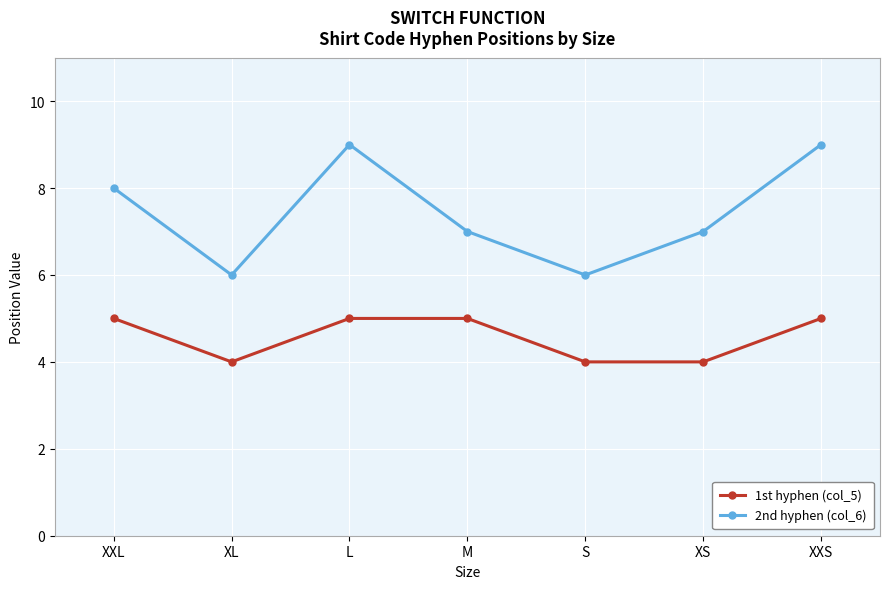

What is the difference between the highest and lowest values at XXL?

3